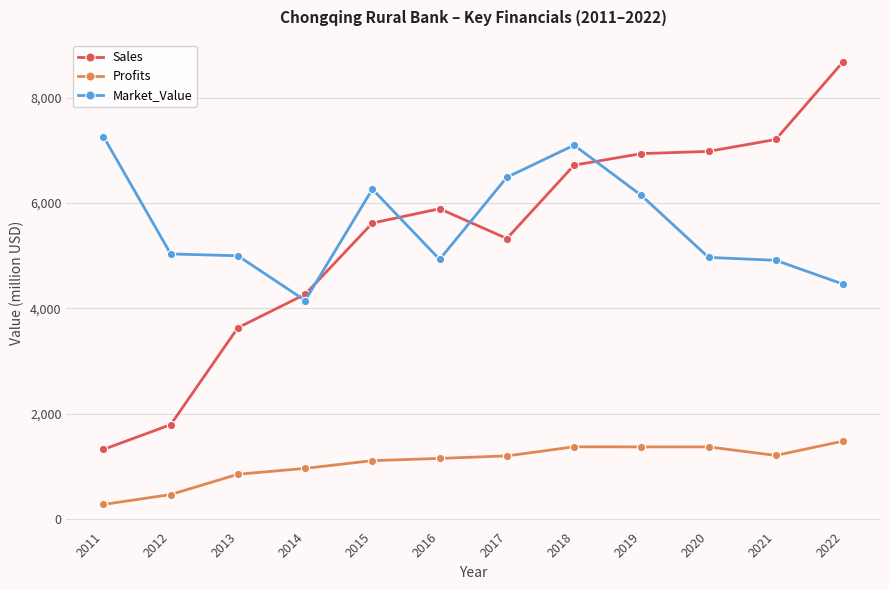

Which label corresponds to the largest value in the chart?

2022